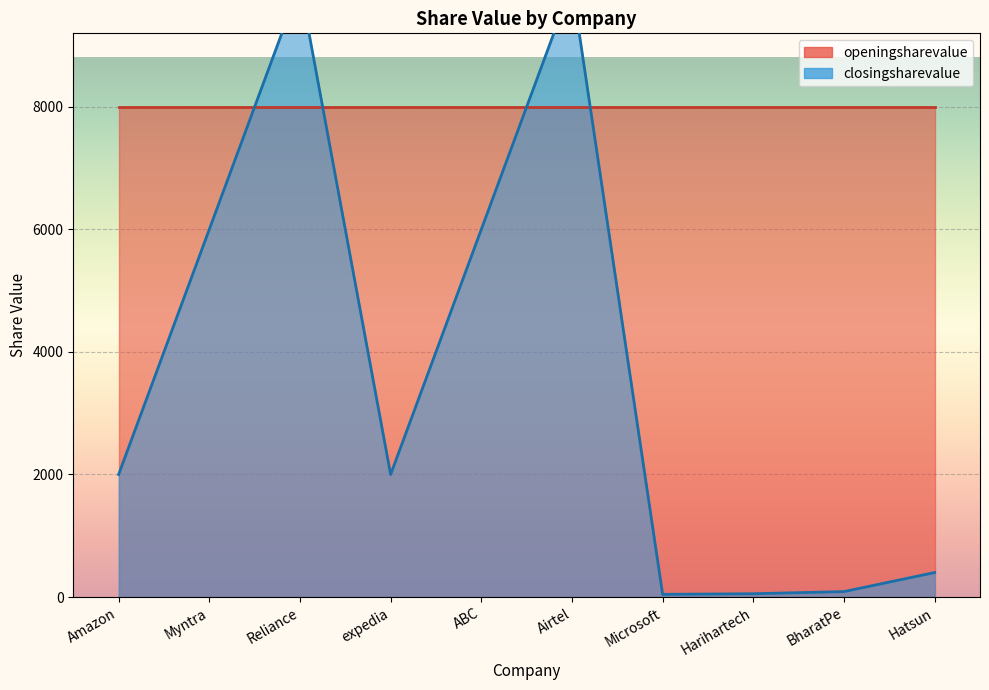

How many interior local peaks (higher than both neighbors) does the data have?

2